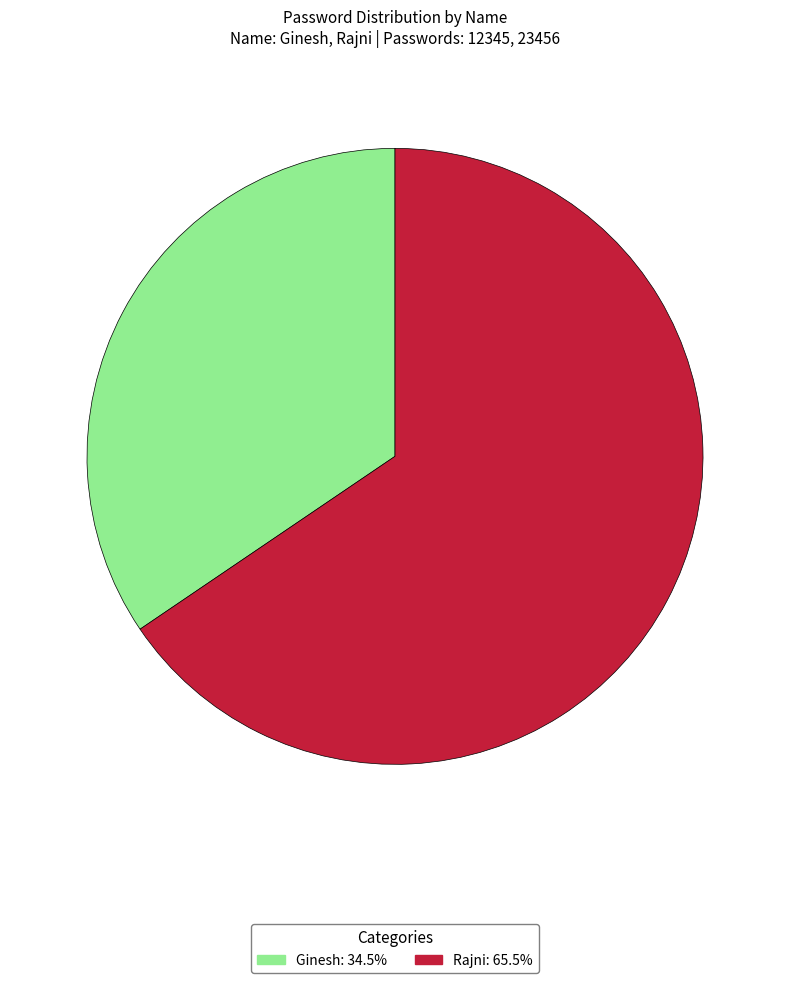

Is there a majority slice in this chart?

Yes